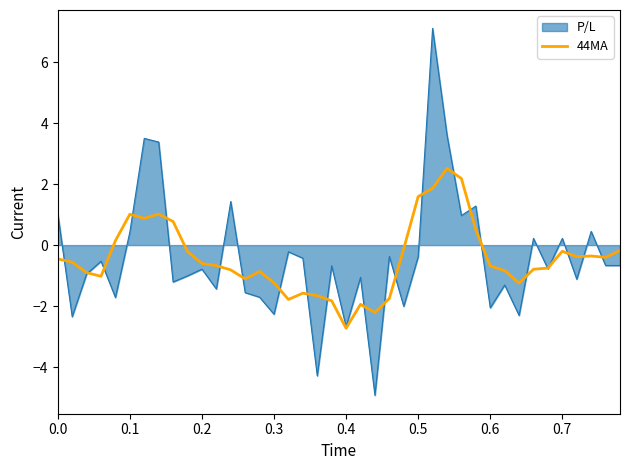

Which series has the largest range (max minus min)?

P/L